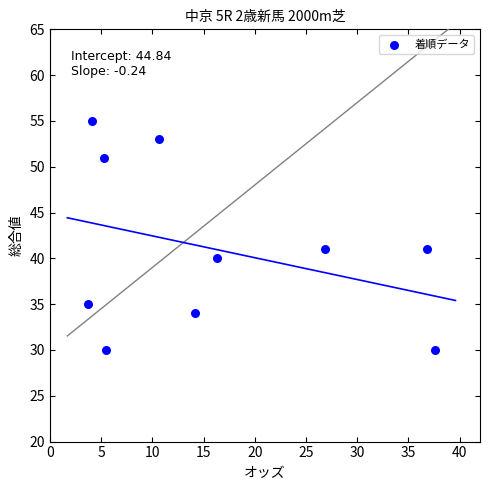

What is the average Y value?

41